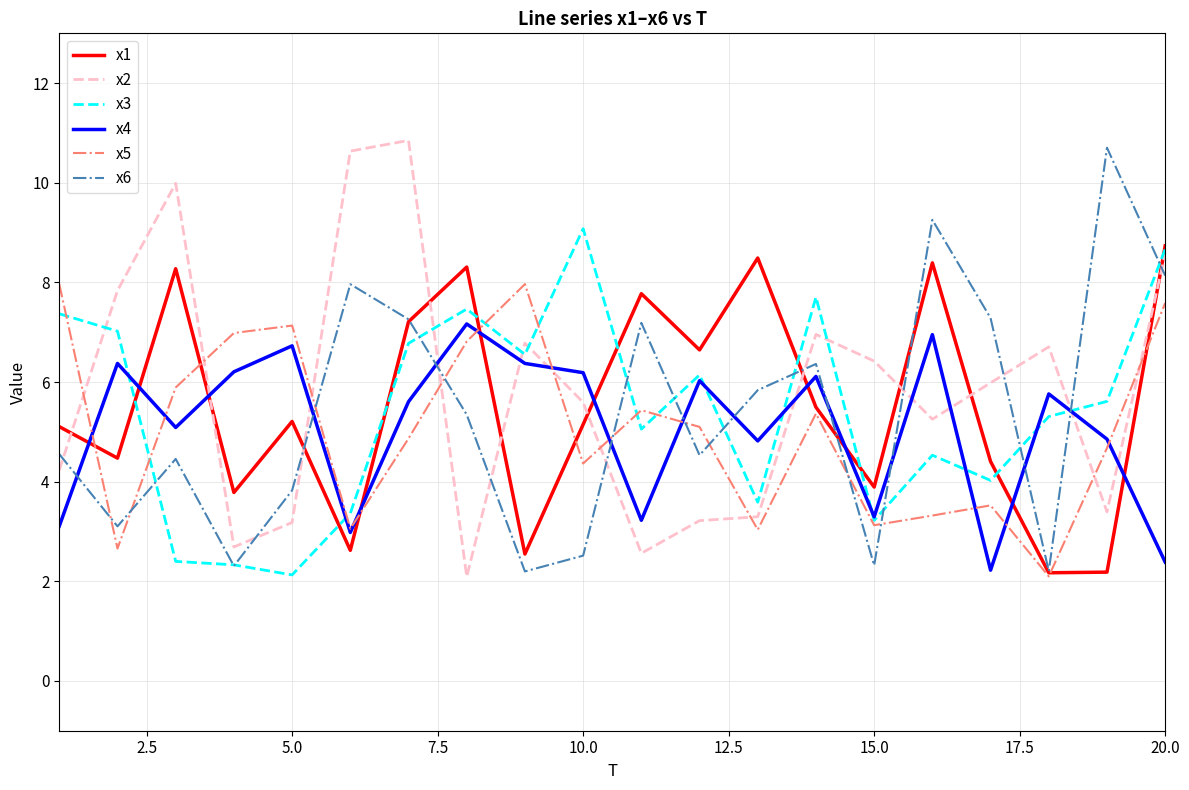

What is the smallest value displayed?

2.1